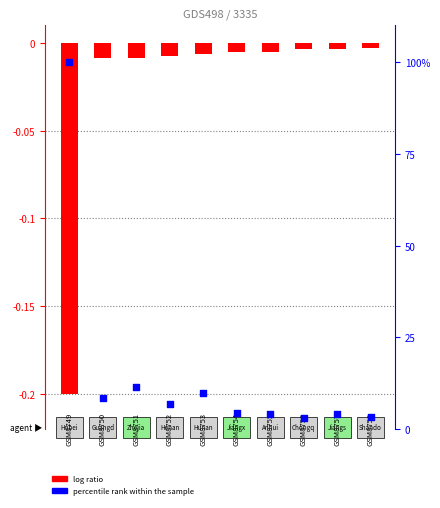

Which series reaches the minimum Y coordinate?

log ratio